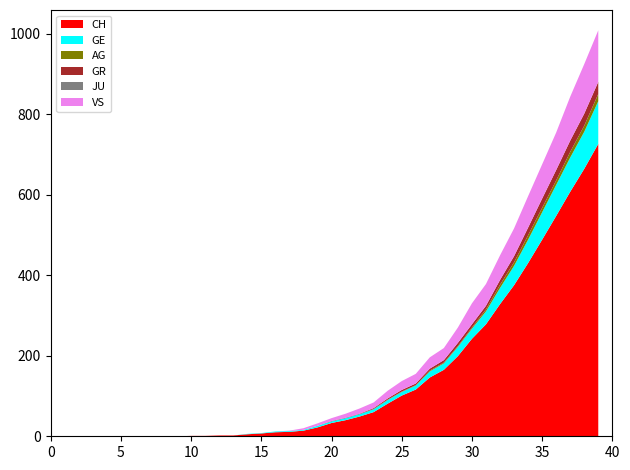

Reading right to left, what are all the values shown in this chart?

CH: 39=726	38=664	37=607	36=547	35=488	34=430	33=375	32=328	31=278	30=242	29=199	28=165	27=146	26=116	25=101	24=81	23=60	22=49	21=40	20=33	19=22	18=14	17=11	16=10	15=7	14=5	13=2	12=2	11=1	10=1	9=0	8=0	7=0	6=0	5=0	4=0	3=0	2=0	1=0	0=0
GE: 39=106	38=92	37=85	36=77	35=68	34=58	33=48	32=40	31=32	30=25	29=23	28=16	27=15	26=10	25=9	24=9	23=7	22=6	21=5	20=4	19=4	18=2	17=2	16=2	15=1	14=1	13=0	12=0	11=0	10=0	9=0	8=0	7=0	6=0	5=0	4=0	3=0	2=0	1=0	0=0
AG: 39=18	38=15	37=14	36=11	35=11	34=11	33=9	32=8	31=5	30=3	29=2	28=2	27=2	26=1	25=1	24=1	23=1	22=0	21=0	20=0	19=0	18=0	17=0	16=0	15=0	14=0	13=0	12=0	11=0	10=0	9=0	8=0	7=0	6=0	5=0	4=0	3=0	2=0	1=0	0=0
GR: 39=30	38=30	37=28	36=26	35=23	34=19	33=15	32=12	31=9	30=8	29=8	28=6	27=5	26=4	25=4	24=3	23=2	22=1	21=1	20=1	19=0	18=0	17=0	16=0	15=0	14=0	13=0	12=0	11=0	10=0	9=0	8=0	7=0	6=0	5=0	4=0	3=0	2=0	1=0	0=0
JU: 39=0	38=0	37=0	36=0	35=0	34=0	33=0	32=0	31=0	30=0	29=0	28=0	27=0	26=0	25=0	24=0	23=0	22=0	21=0	20=0	19=0	18=0	17=0	16=0	15=0	14=0	13=0	12=0	11=0	10=0	9=0	8=0	7=0	6=0	5=0	4=0	3=0	2=0	1=0	0=0
VS: 39=128	38=123	37=109	36=93	35=85	34=78	33=69	32=61	31=54	30=52	29=38	28=30	27=28	26=24	25=22	24=19	23=14	22=13	21=10	20=7	19=6	18=4	17=1	16=0	15=0	14=0	13=0	12=0	11=0	10=0	9=0	8=0	7=0	6=0	5=0	4=0	3=0	2=0	1=0	0=0